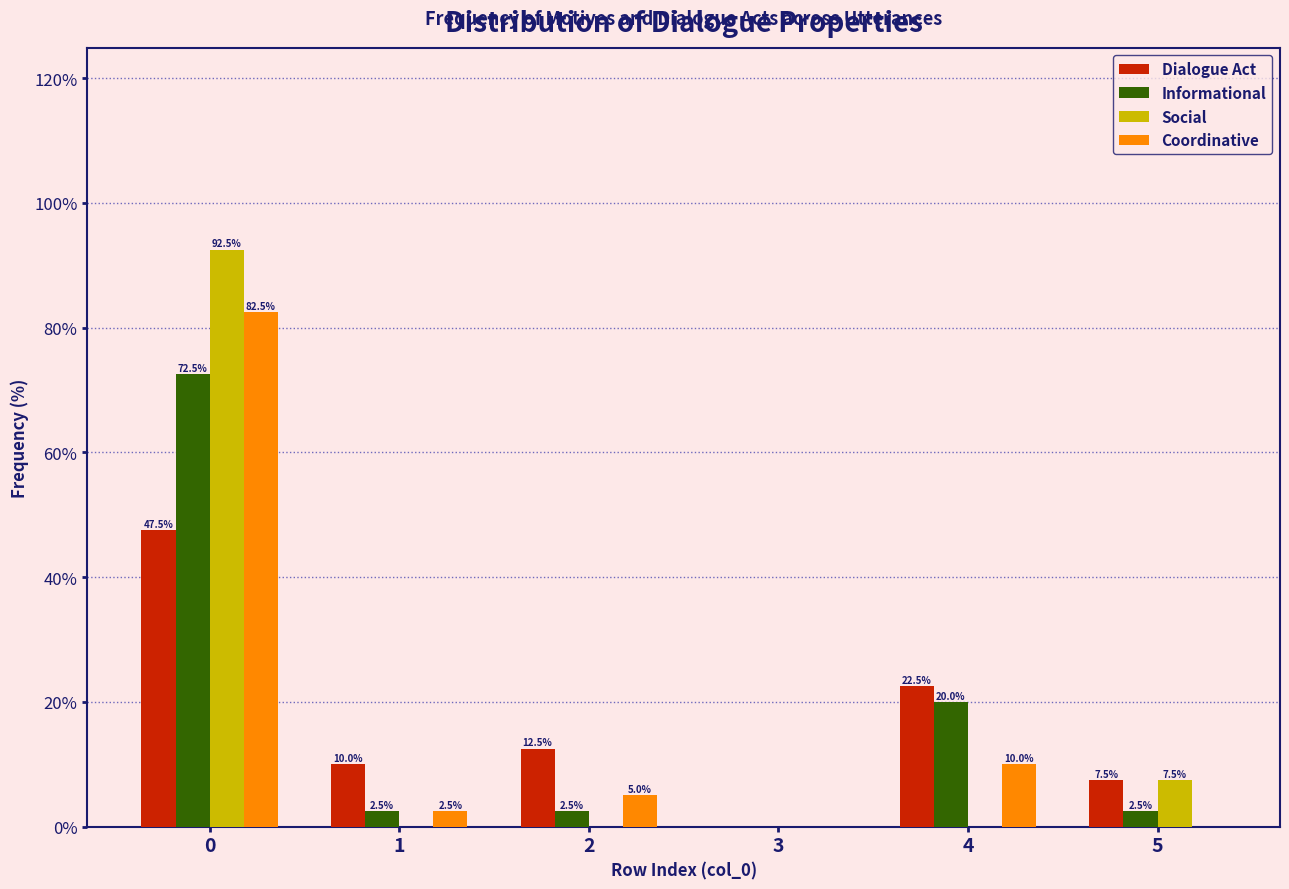

Reading left to right, transcribe all the data shown in this chart.

Dialogue Act: 0=47.5	1=10.0	2=12.5	3=0.0	4=22.5	5=7.5
Informational: 0=72.5	1=2.5	2=2.5	3=0.0	4=20.0	5=2.5
Social: 0=92.5	1=0.0	2=0.0	3=0.0	4=0.0	5=7.5
Coordinative: 0=82.5	1=2.5	2=5.0	3=0.0	4=10.0	5=0.0